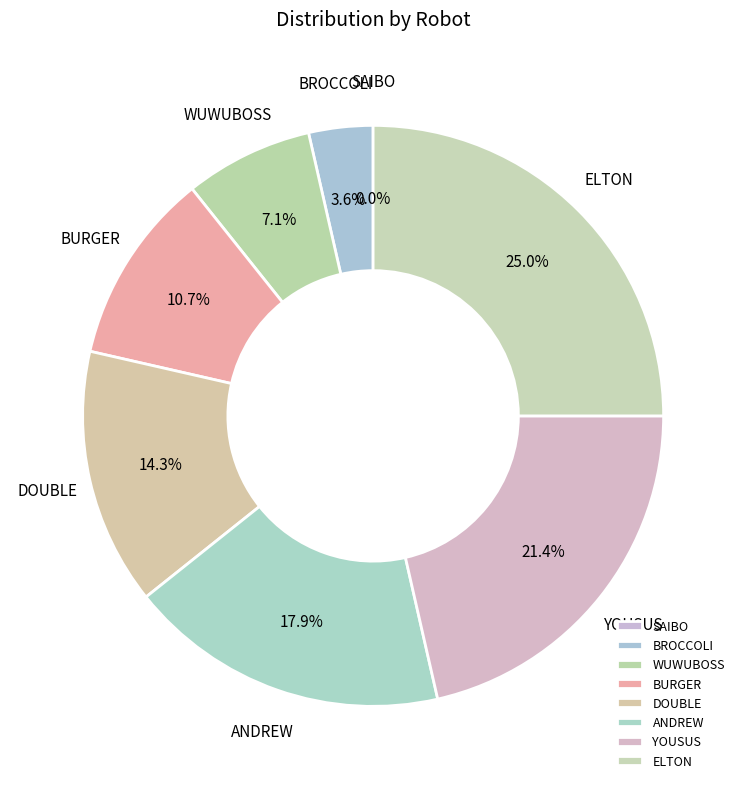

Which slice is the smallest?

SAIBO